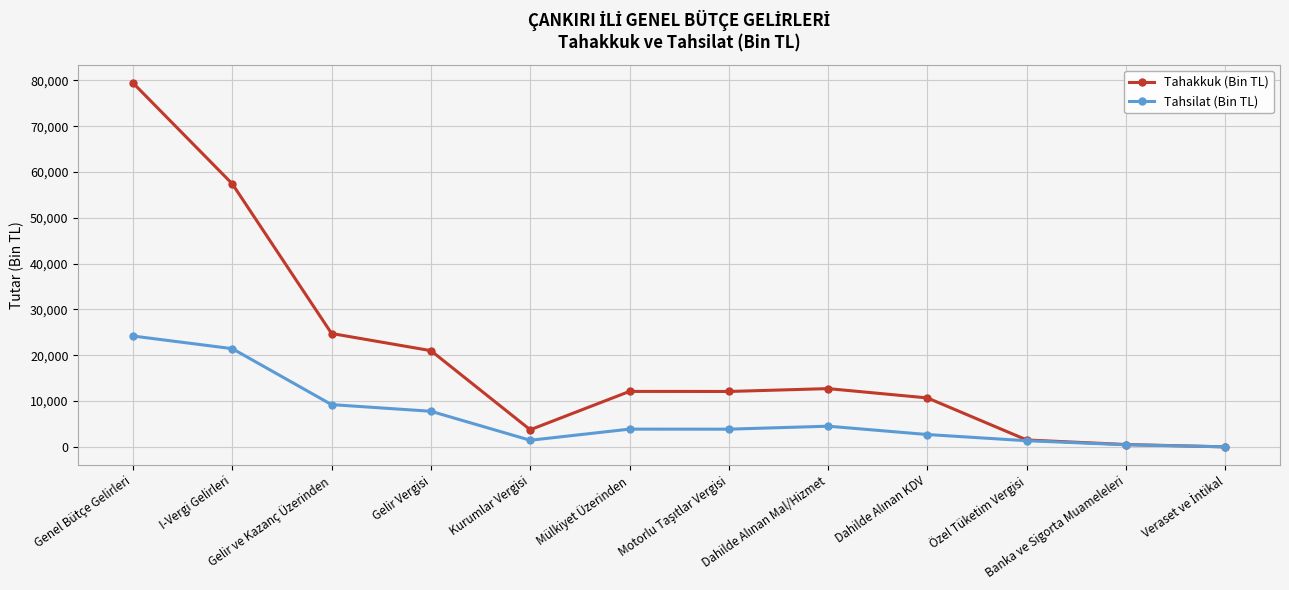

The value of Tahsilat (Bin TL) at I-Vergi Gelirleri is 33220. True or false?

False